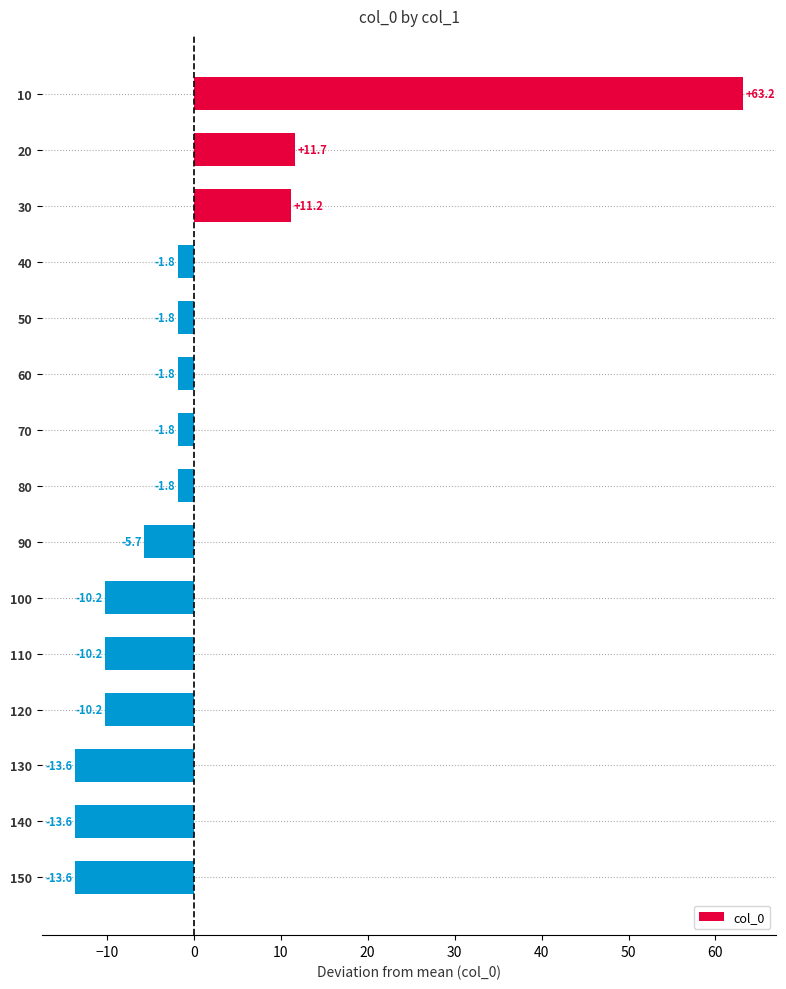

What is the change in value from 50 to 100?

-8.4